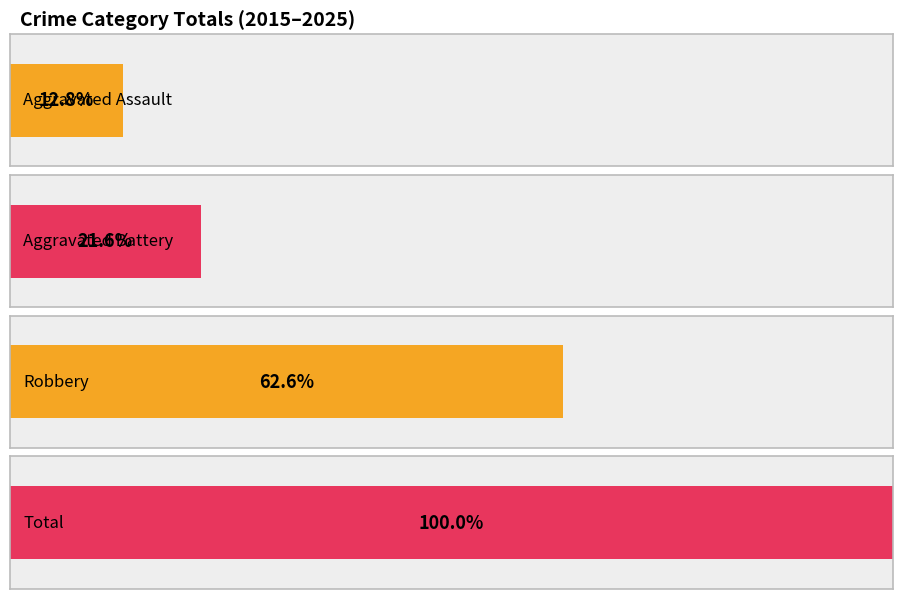

True or false: Aggravated Assault has a value of 9 at 2023.

False